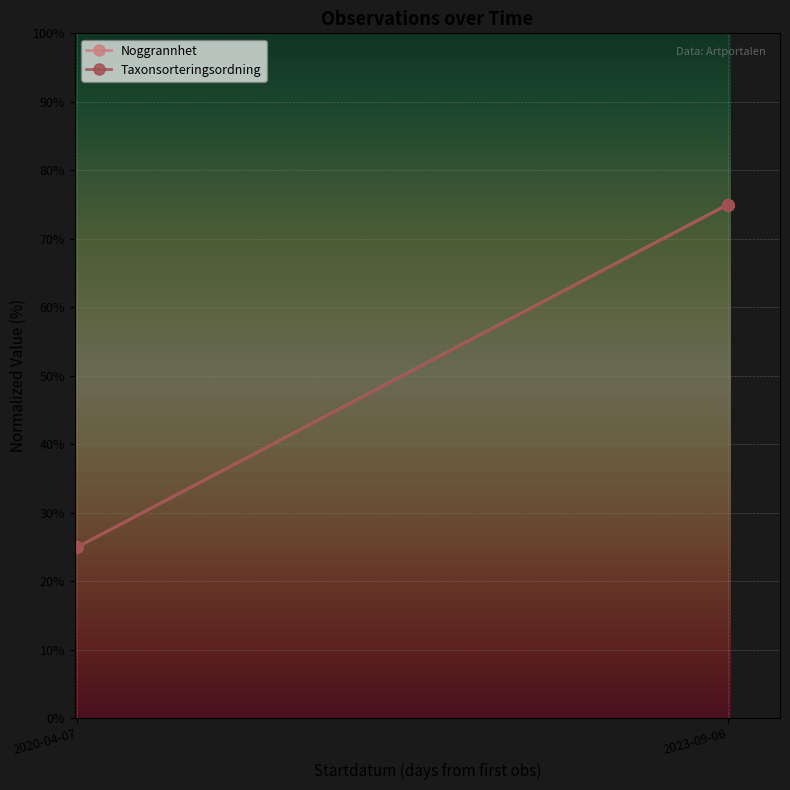

What is the difference between the Taxonsorteringsordning values at 2020-04-07 and 2023-09-06?

49.9